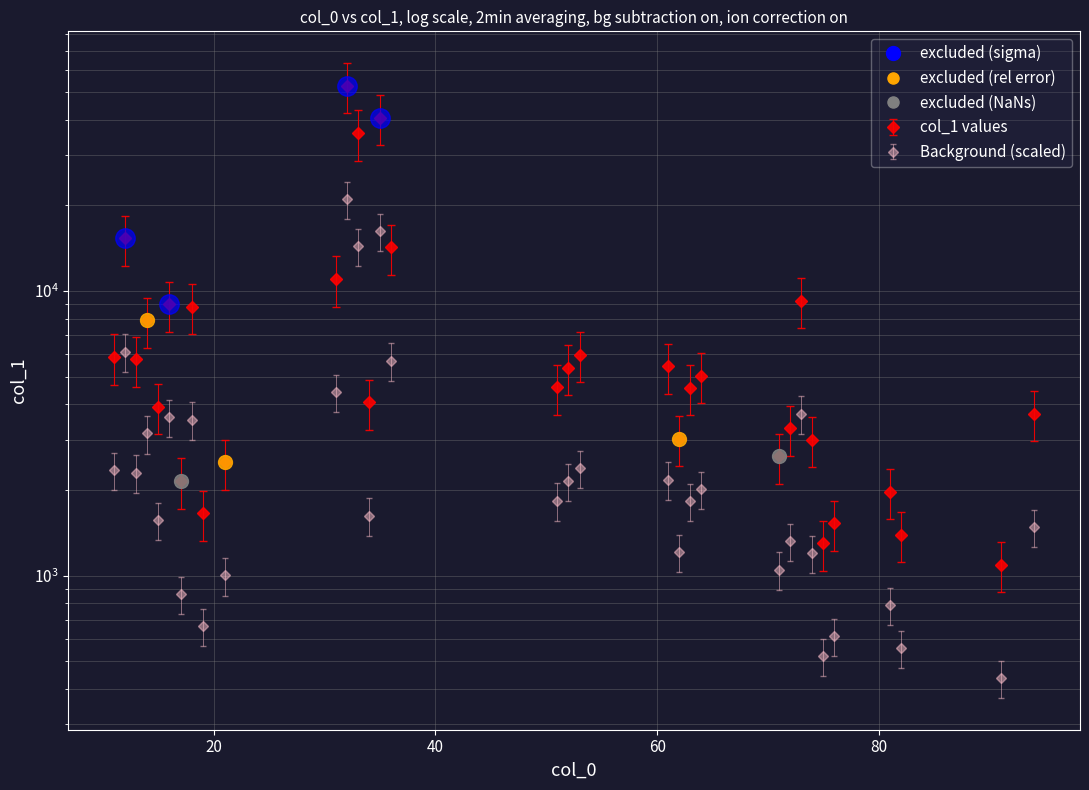

Which category has the lowest value across all series?

91